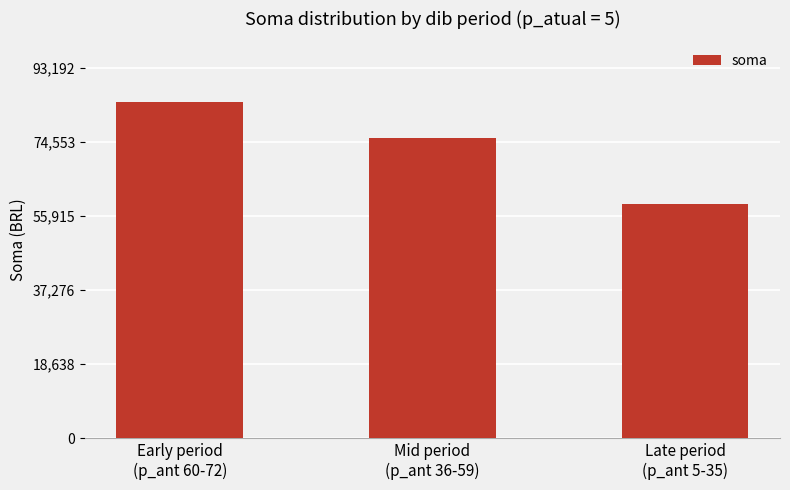

Which label corresponds to the largest value in the chart?

Early period
(p_ant 60-72)